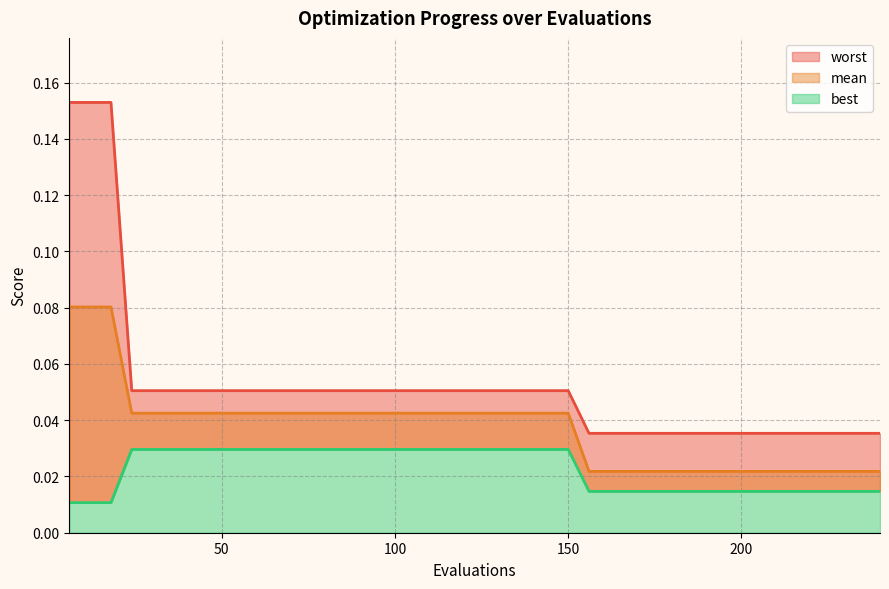

What are all the series names shown in the legend?

mean, best, worst